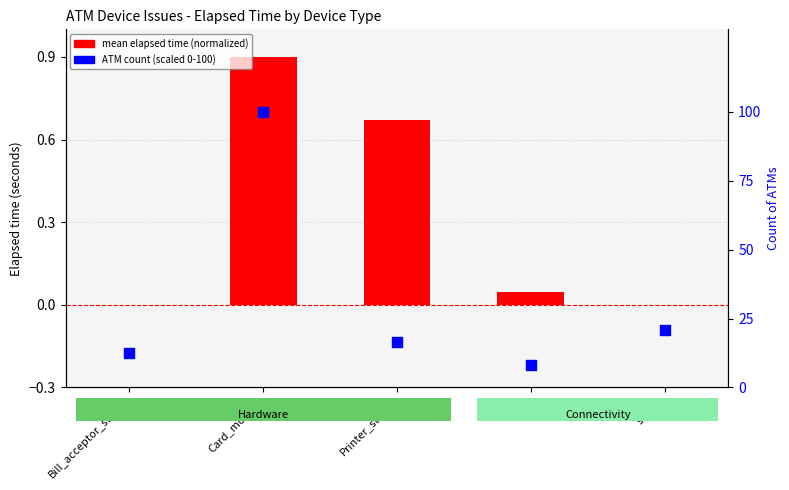

Which series contains the highest Y value?

ATM count (scaled 0-100)